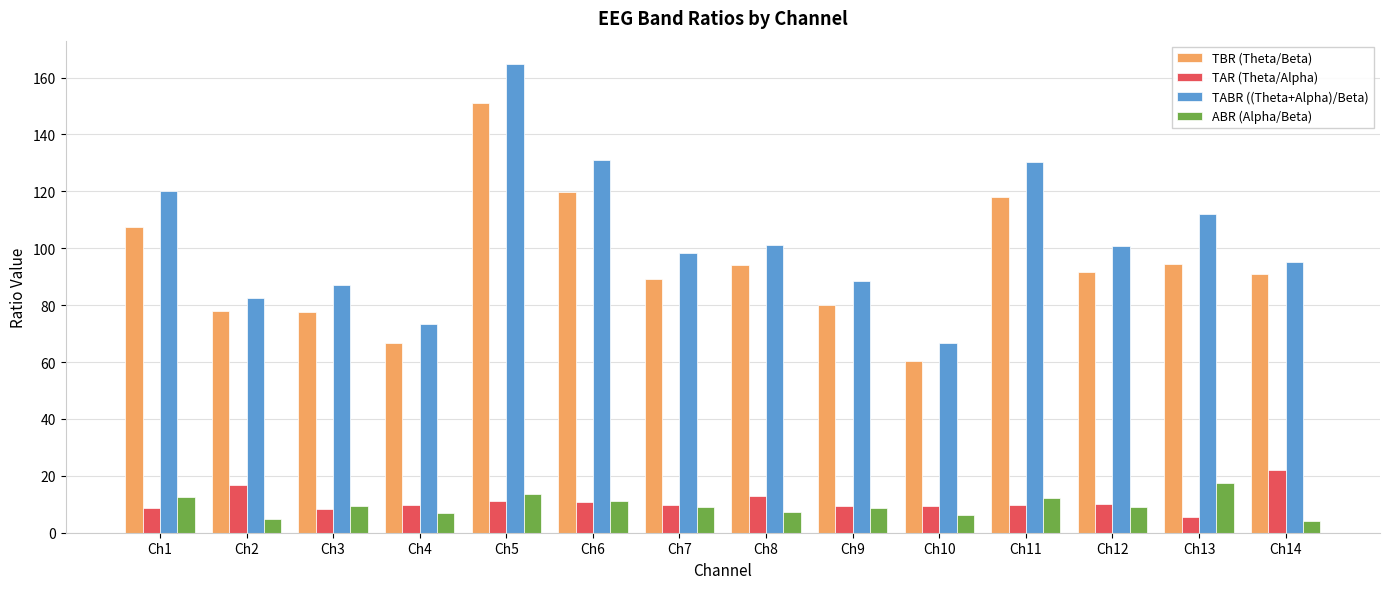

Rank the series at Ch11 from lowest to highest value.

TAR (Theta/Alpha), ABR (Alpha/Beta), TBR (Theta/Beta), TABR ((Theta+Alpha)/Beta)